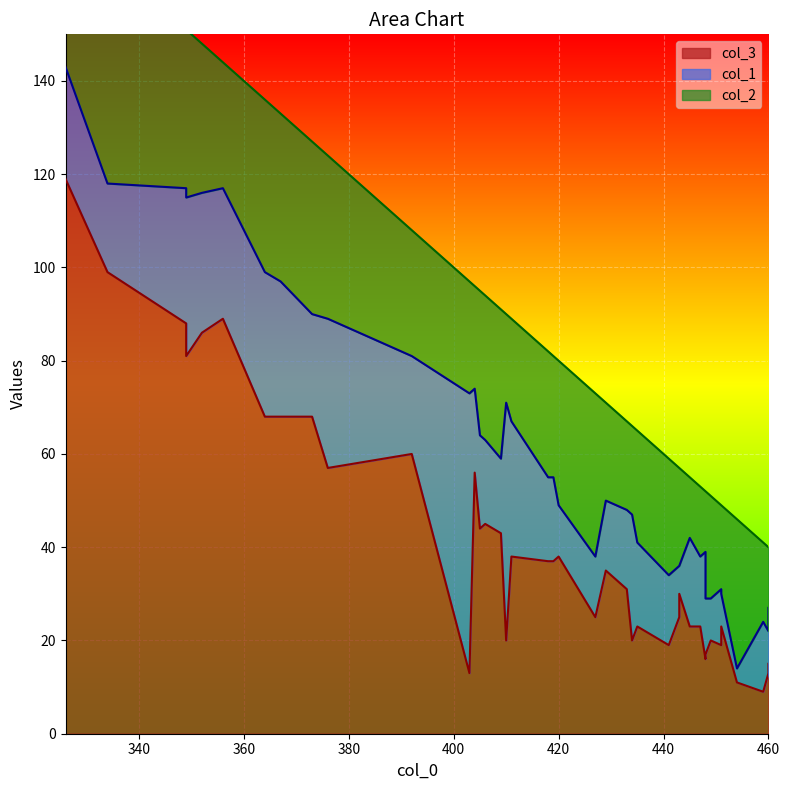

At which label does col_2 reach its minimum?

448